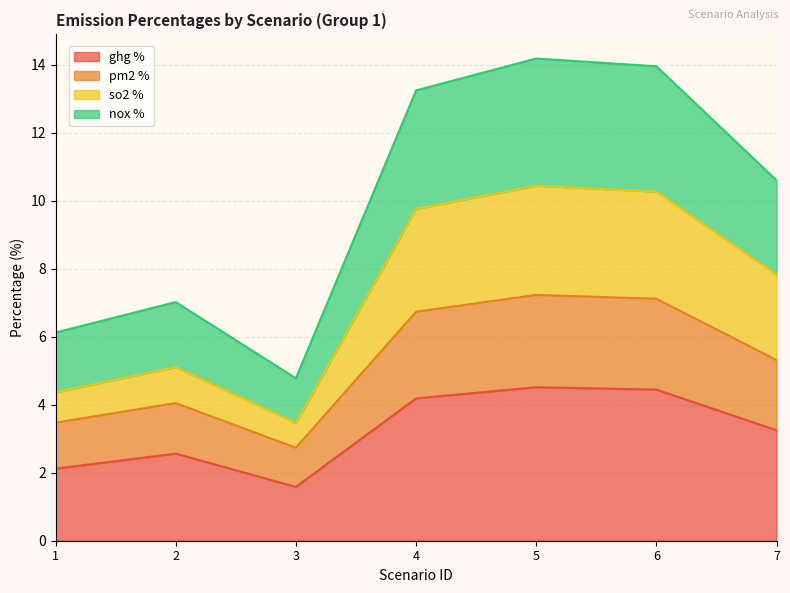

The value of ghg % at 3 is 1.6. True or false?

True